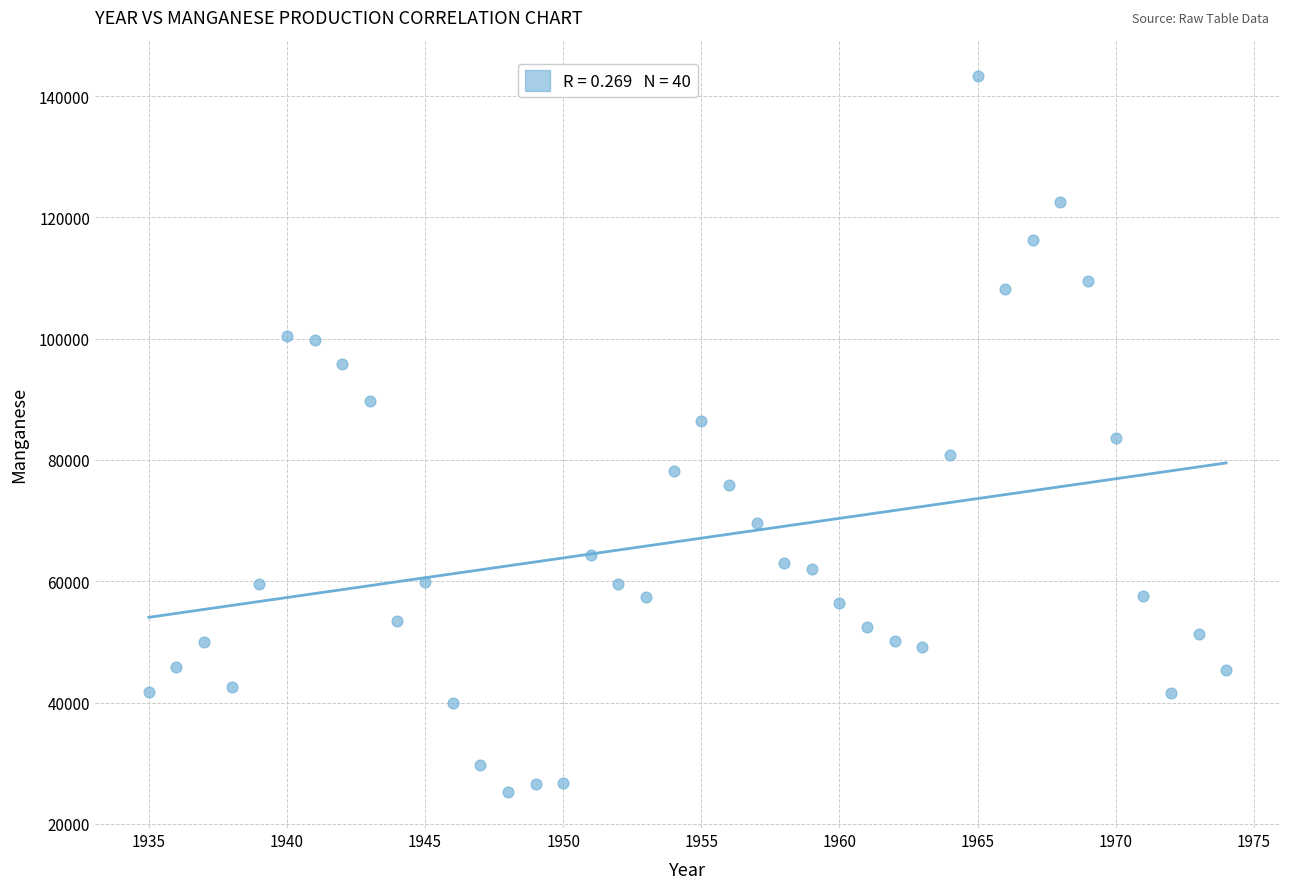

What is the range of Y values (max minus min)?

118172.4